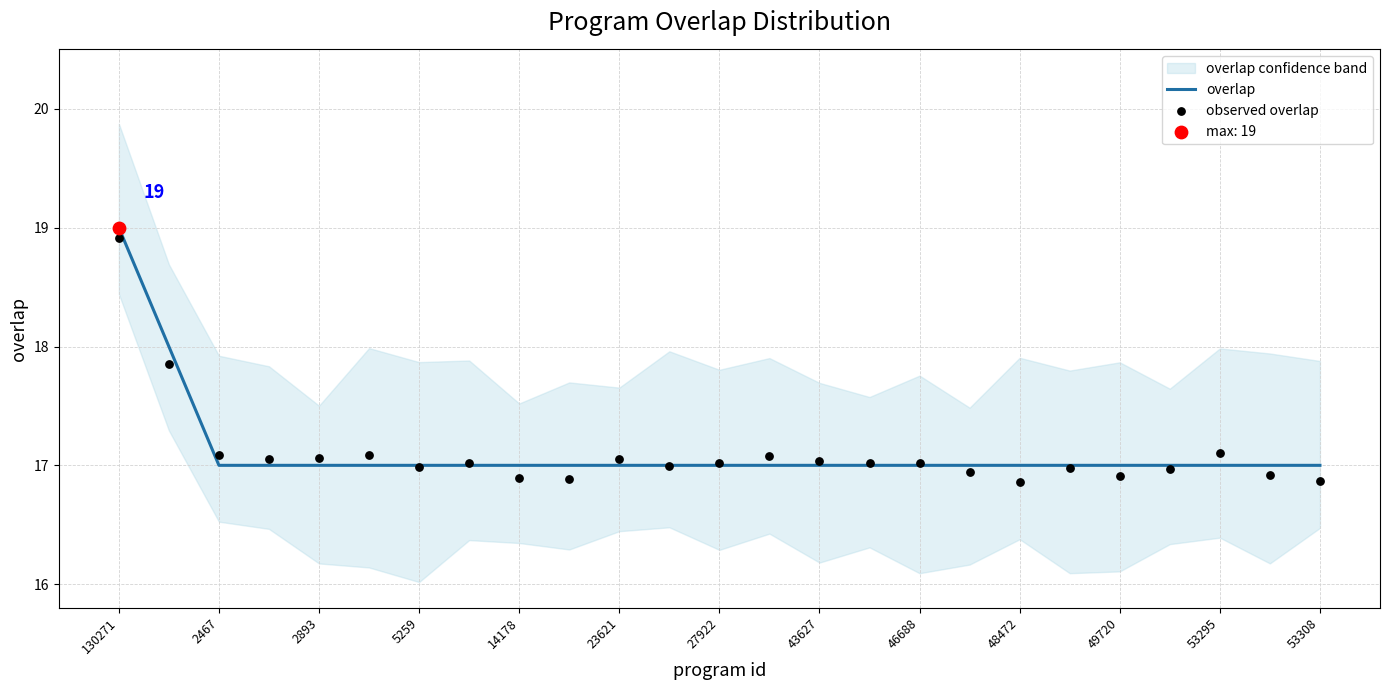

Which category has the highest value in the overlap series?

130271